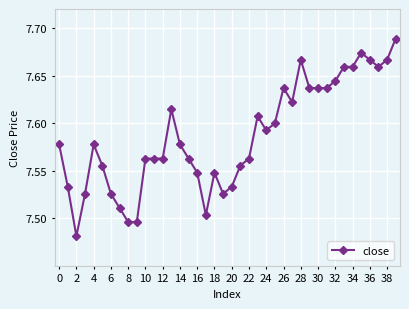

What is the sum of all values?

303.5